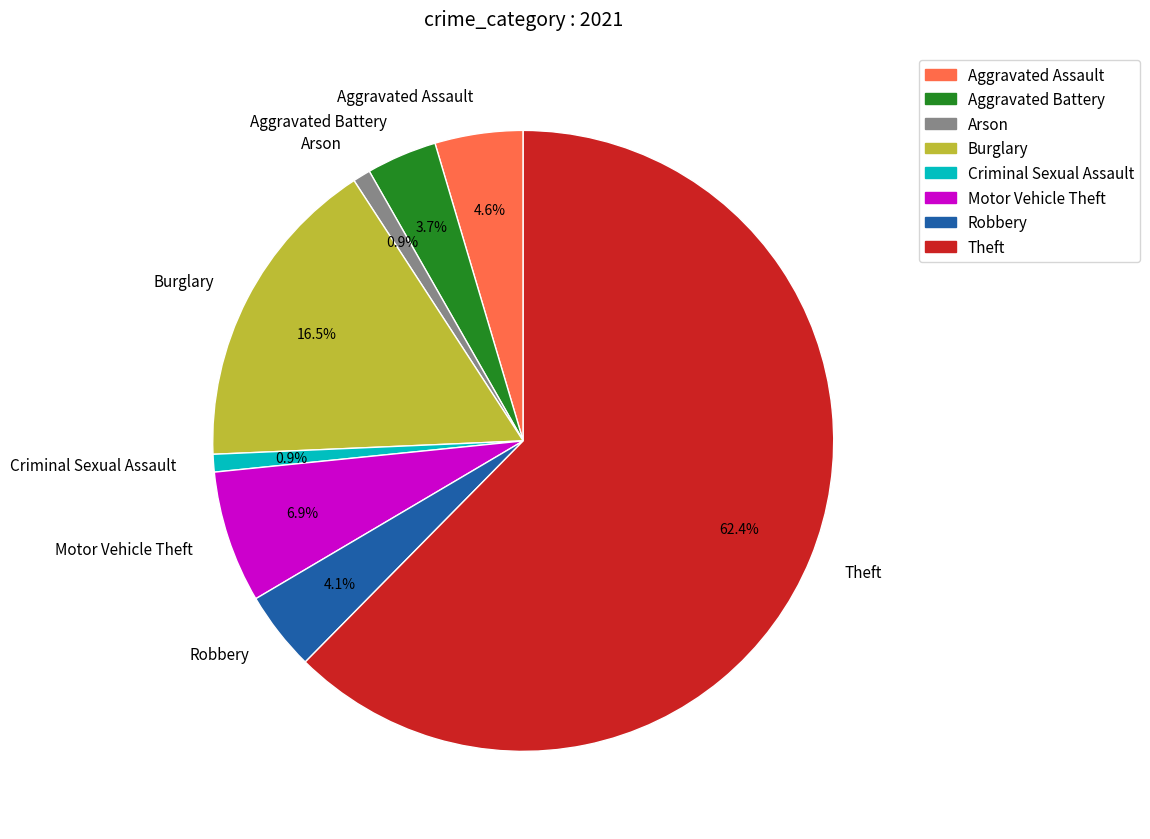

What is the majority slice?

Theft